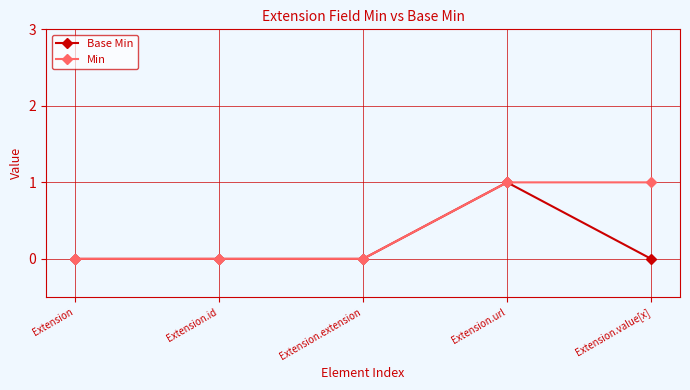

What is the maximum value shown in the chart?

1